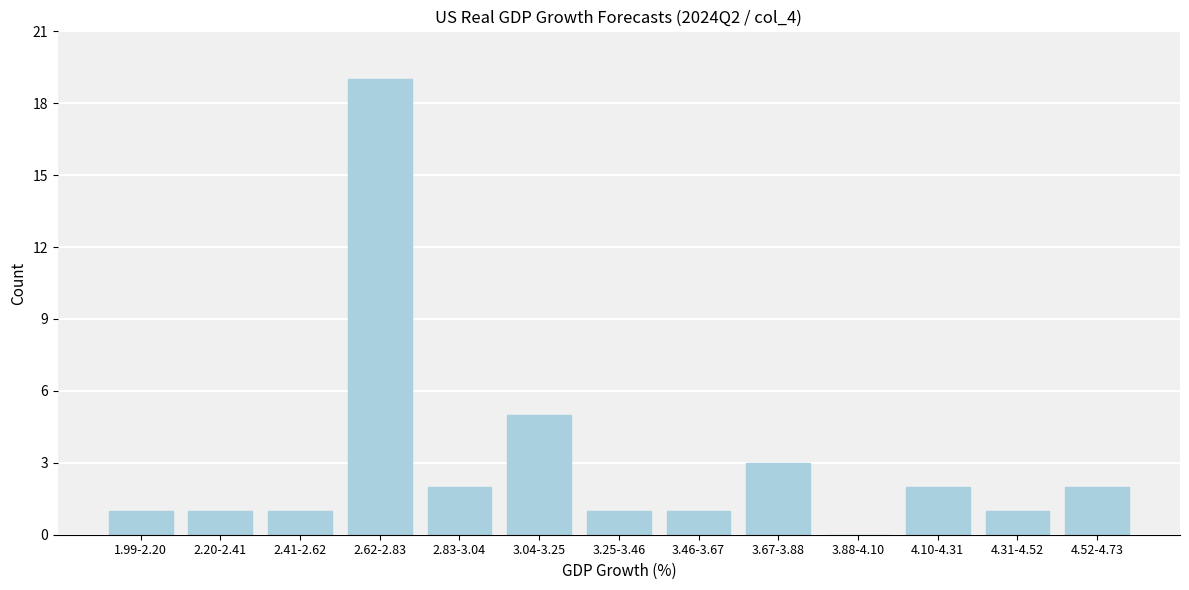

Reading left to right, what are all the values shown in this chart?

1.99-2.20=1	2.20-2.41=1	2.41-2.62=1	2.62-2.83=19	2.83-3.04=2	3.04-3.25=5	3.25-3.46=1	3.46-3.67=1	3.67-3.88=3	3.88-4.10=0	4.10-4.31=2	4.31-4.52=1	4.52-4.73=2